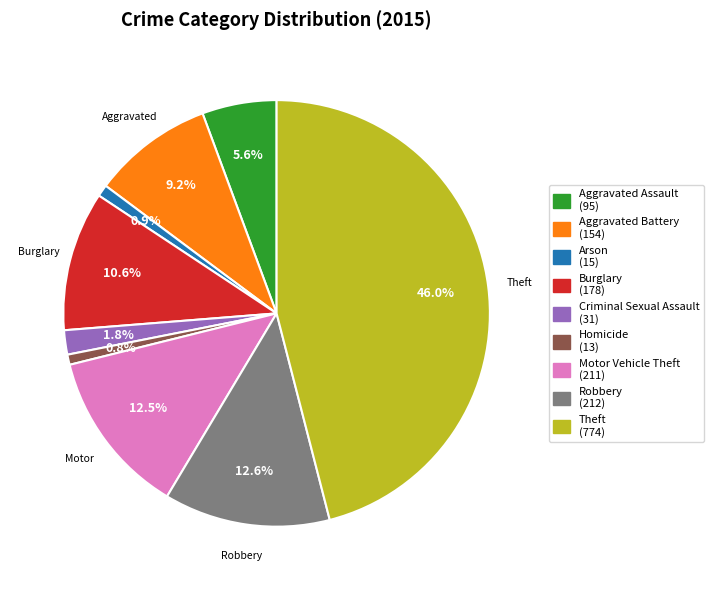

Between Aggravated Assault and Burglary, which is larger?

Burglary